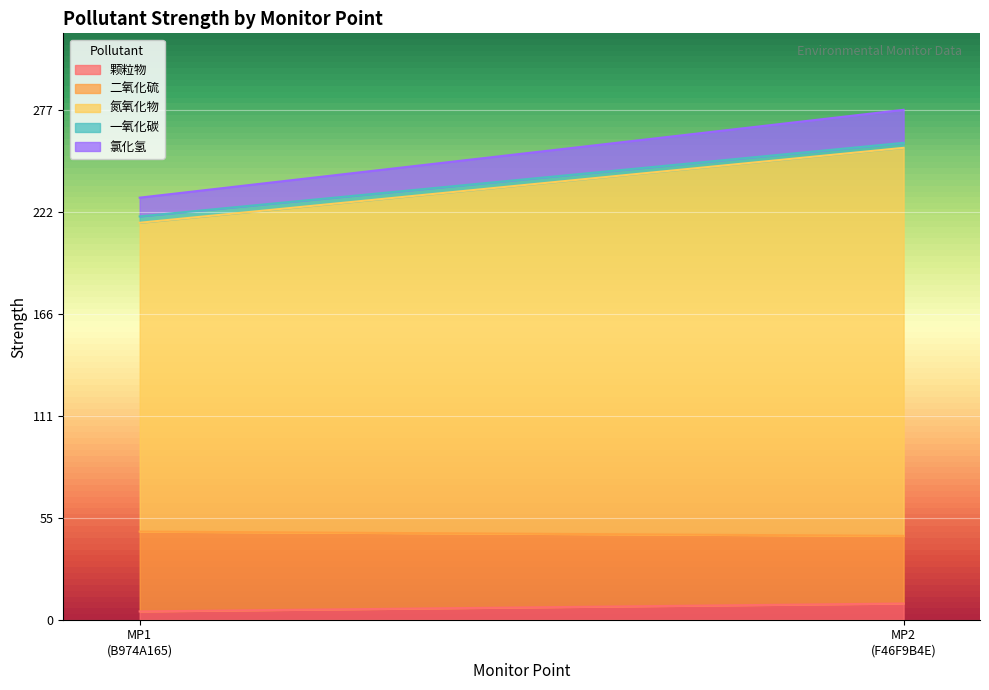

Reading left to right, what are the values for 颗粒物?

4.5	8.8